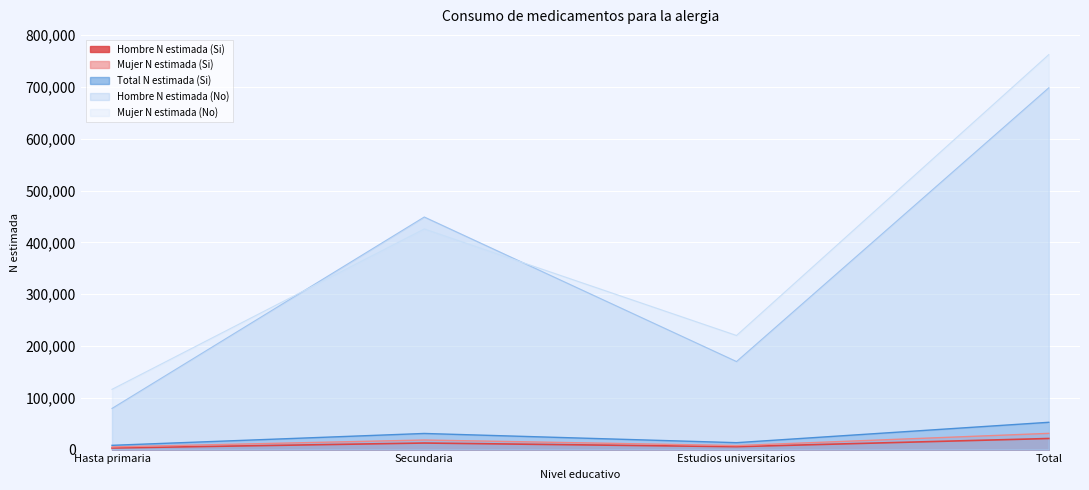

What is the difference between the maximum and minimum values in the Mujer N estimada (No) series?

646158